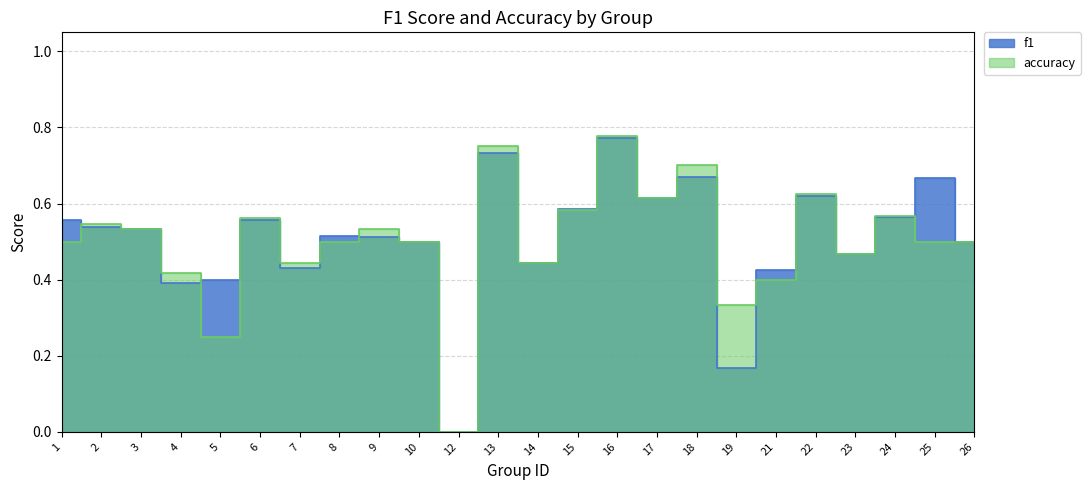

What are all the series names shown in the legend?

f1, accuracy